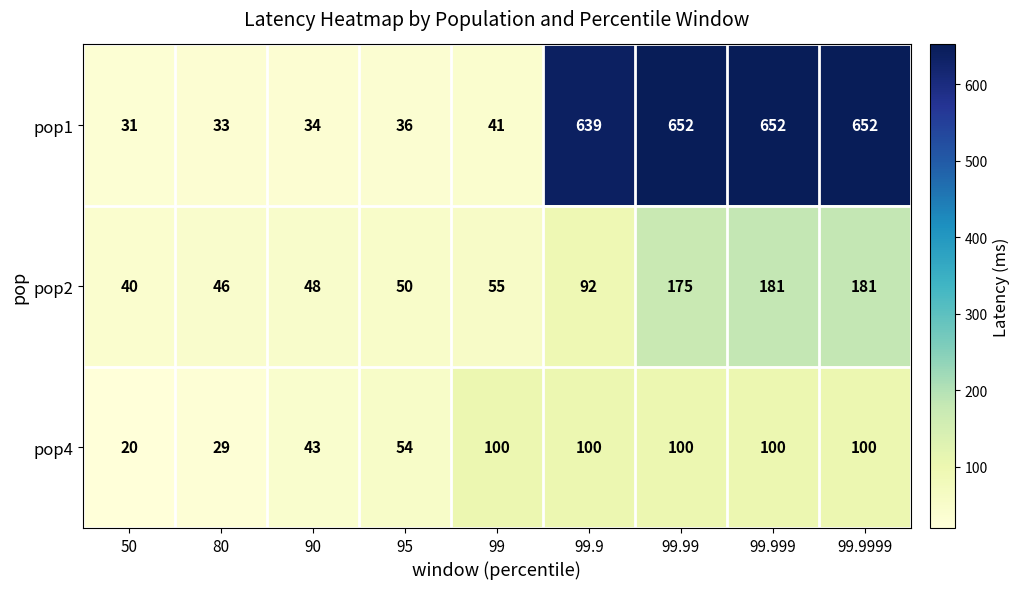

What is the smallest value displayed?

20